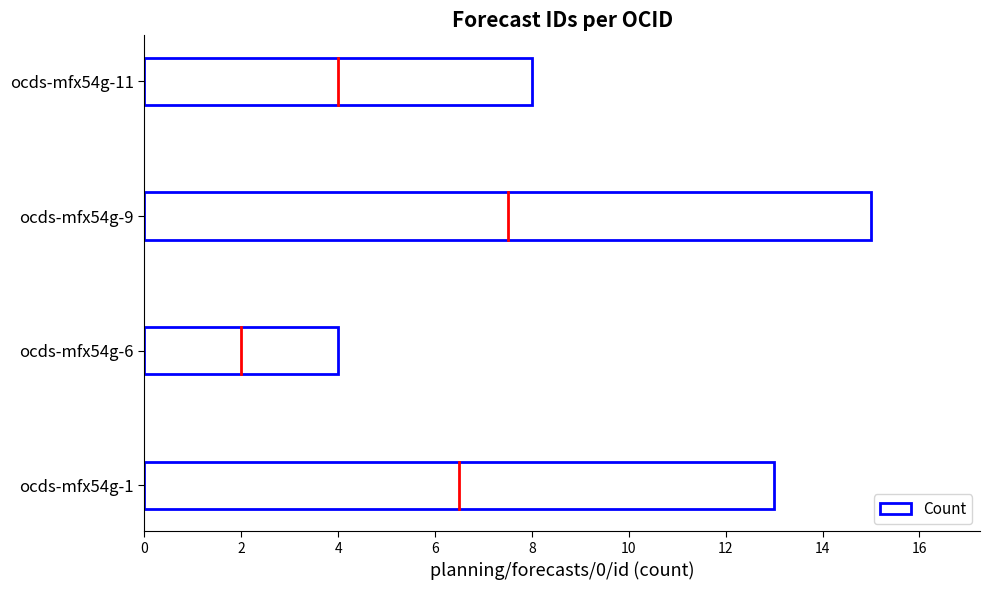

What is the minimum value shown in the chart?

4